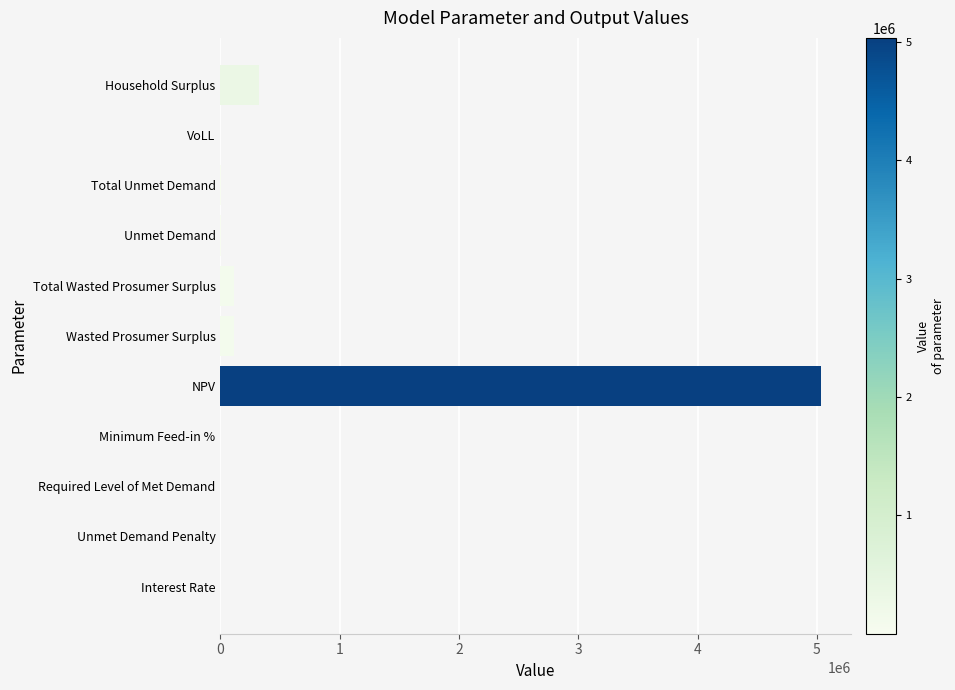

What is the change in value from NPV to Wasted Prosumer Surplus?

-4915606.3